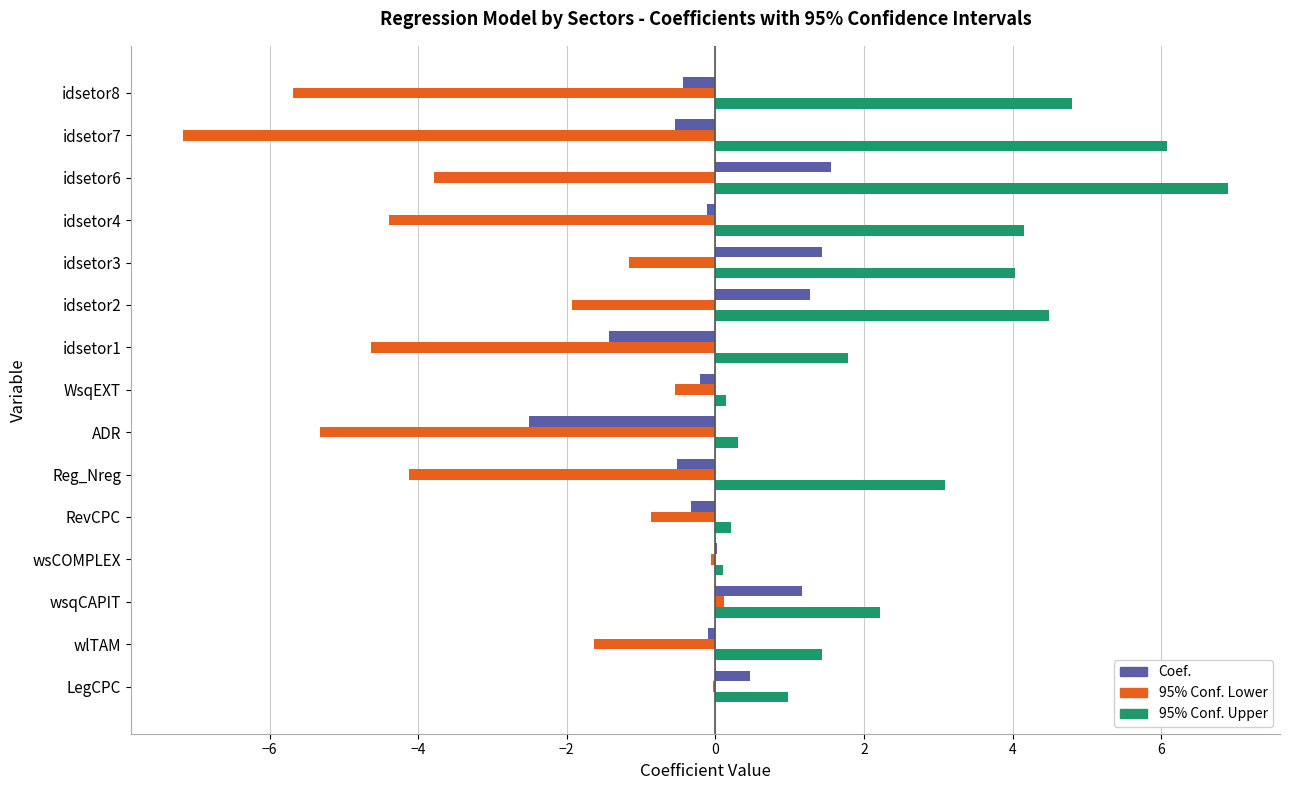

The value of 95% Conf. Lower at idsetor2 is -1.9. True or false?

True